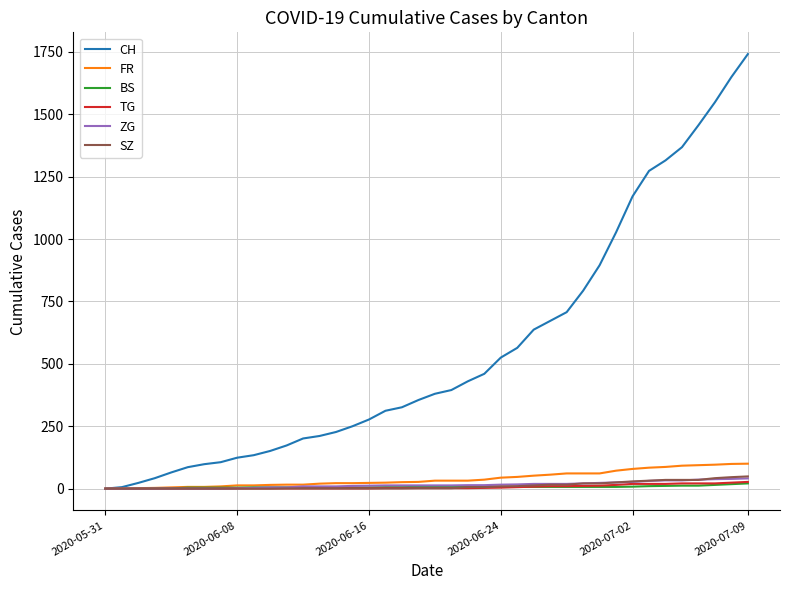

What is the maximum value shown in the chart?

1741